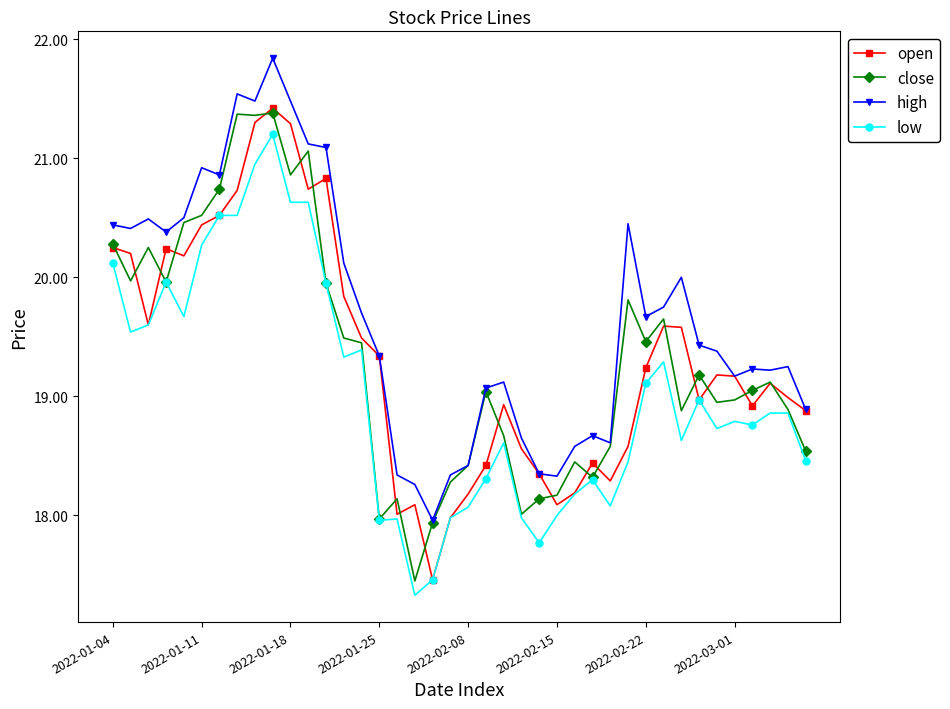

Which series has the largest total across all categories?

high